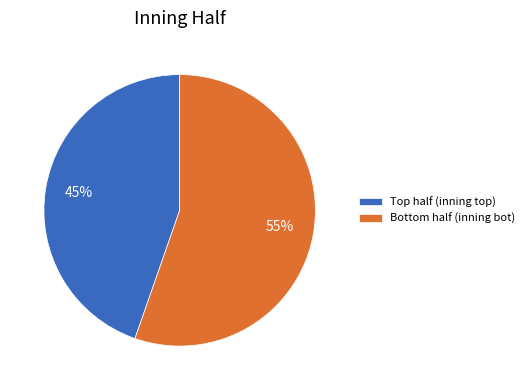

Count the number of slices in the pie.

2